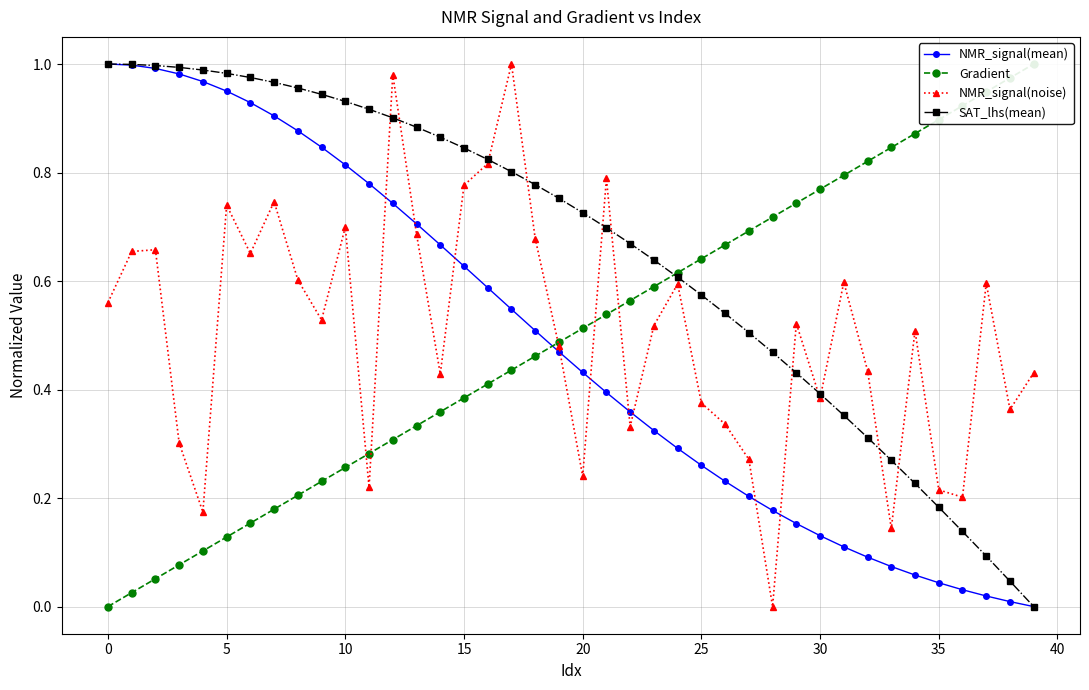

At how many categories does at least one series exceed 0?

40